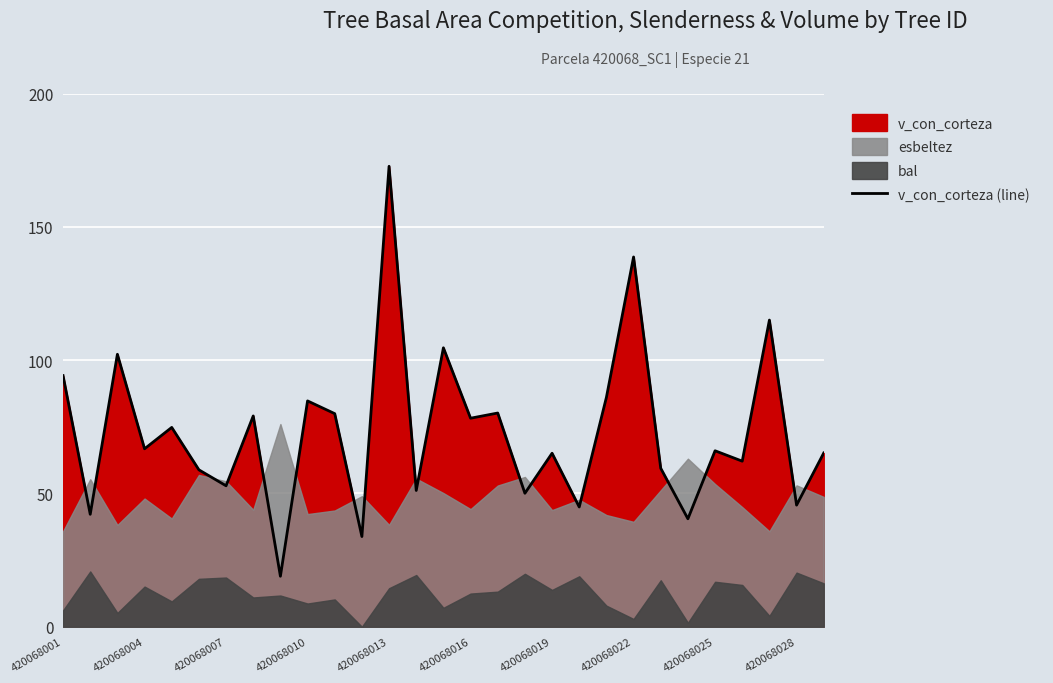

Reading left to right, transcribe all the data shown in this chart.

94.2	42.2	102.2	66.7	74.8	58.9	52.9	79.1	18.9	84.7	79.9	33.8	172.7	51.1	104.6	78.2	80.2	50.1	65.1	44.9	86.0	138.7	59.4	40.5	66.0	62.1	115.0	45.6	65.2